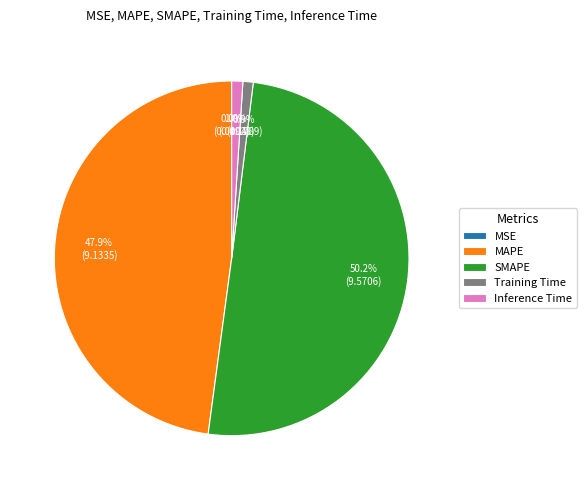

Combined, do SMAPE and Training Time account for over 50%?

Yes